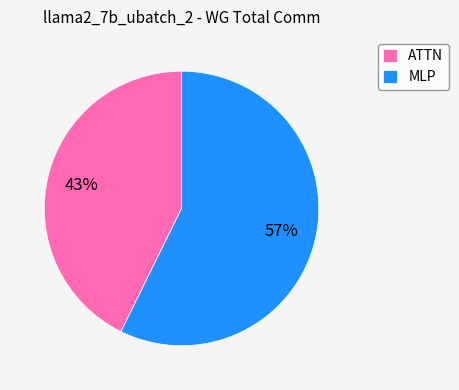

Rank the categories by value from lowest to highest.

ATTN, MLP